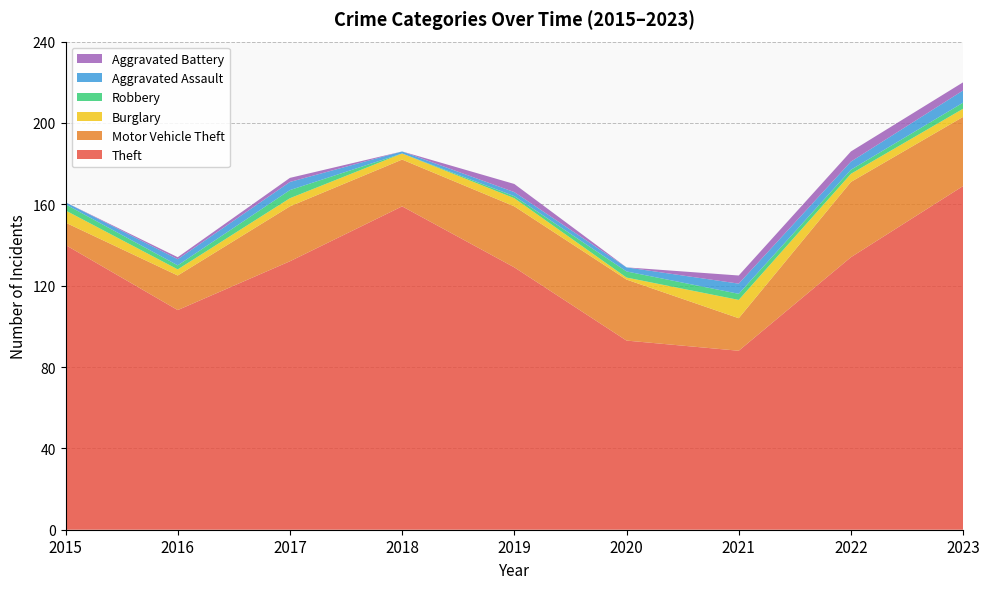

Reading left to right, transcribe all the data shown in this chart.

Theft: 2015=140	2016=108	2017=132	2018=159	2019=129	2020=93	2021=88	2022=134	2023=169
Motor Vehicle Theft: 2015=11	2016=17	2017=27	2018=23	2019=30	2020=30	2021=16	2022=37	2023=34
Burglary: 2015=6	2016=3	2017=4	2018=3	2019=4	2020=1	2021=9	2022=4	2023=4
Robbery: 2015=3	2016=2	2017=4	2018=0	2019=1	2020=3	2021=3	2022=2	2023=3
Aggravated Assault: 2015=1	2016=3	2017=4	2018=1	2019=2	2020=2	2021=5	2022=4	2023=6
Aggravated Battery: 2015=0	2016=1	2017=2	2018=0	2019=4	2020=0	2021=4	2022=5	2023=4